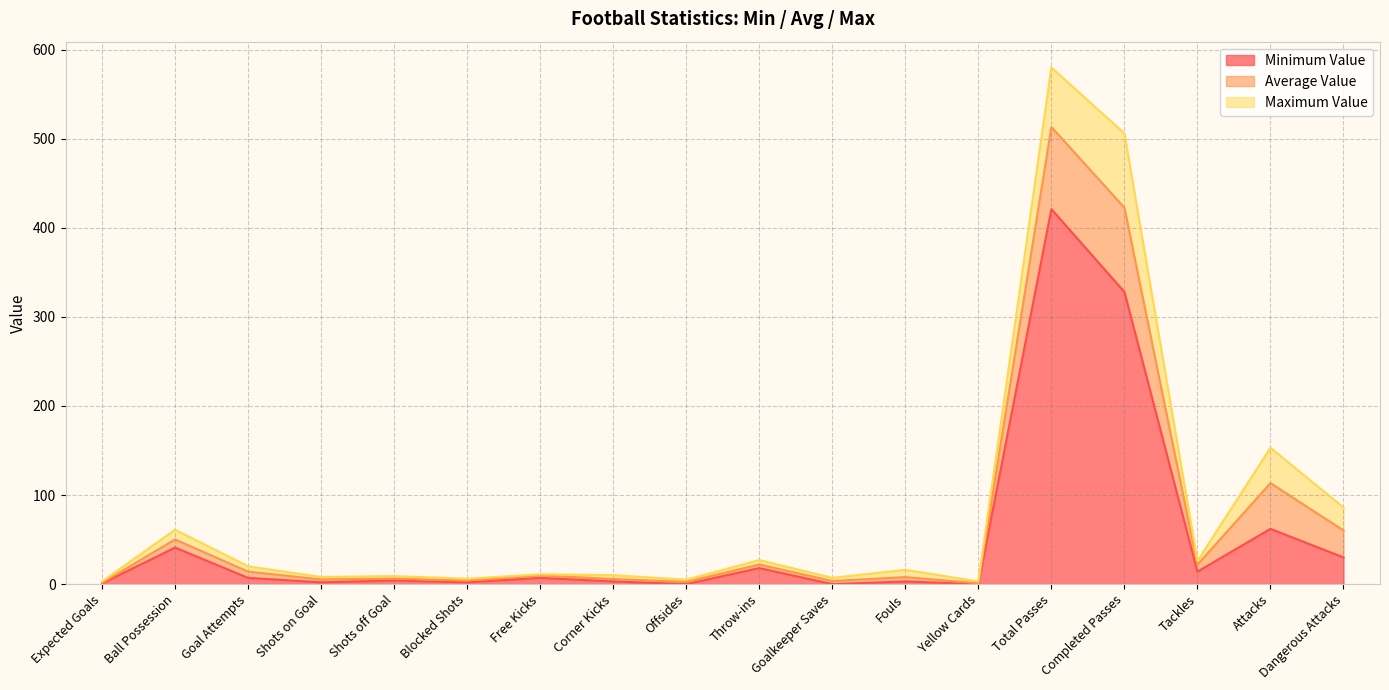

Is the value of Average Value at Goal Attempts greater than the value of Maximum Value at Ball Possession?

No